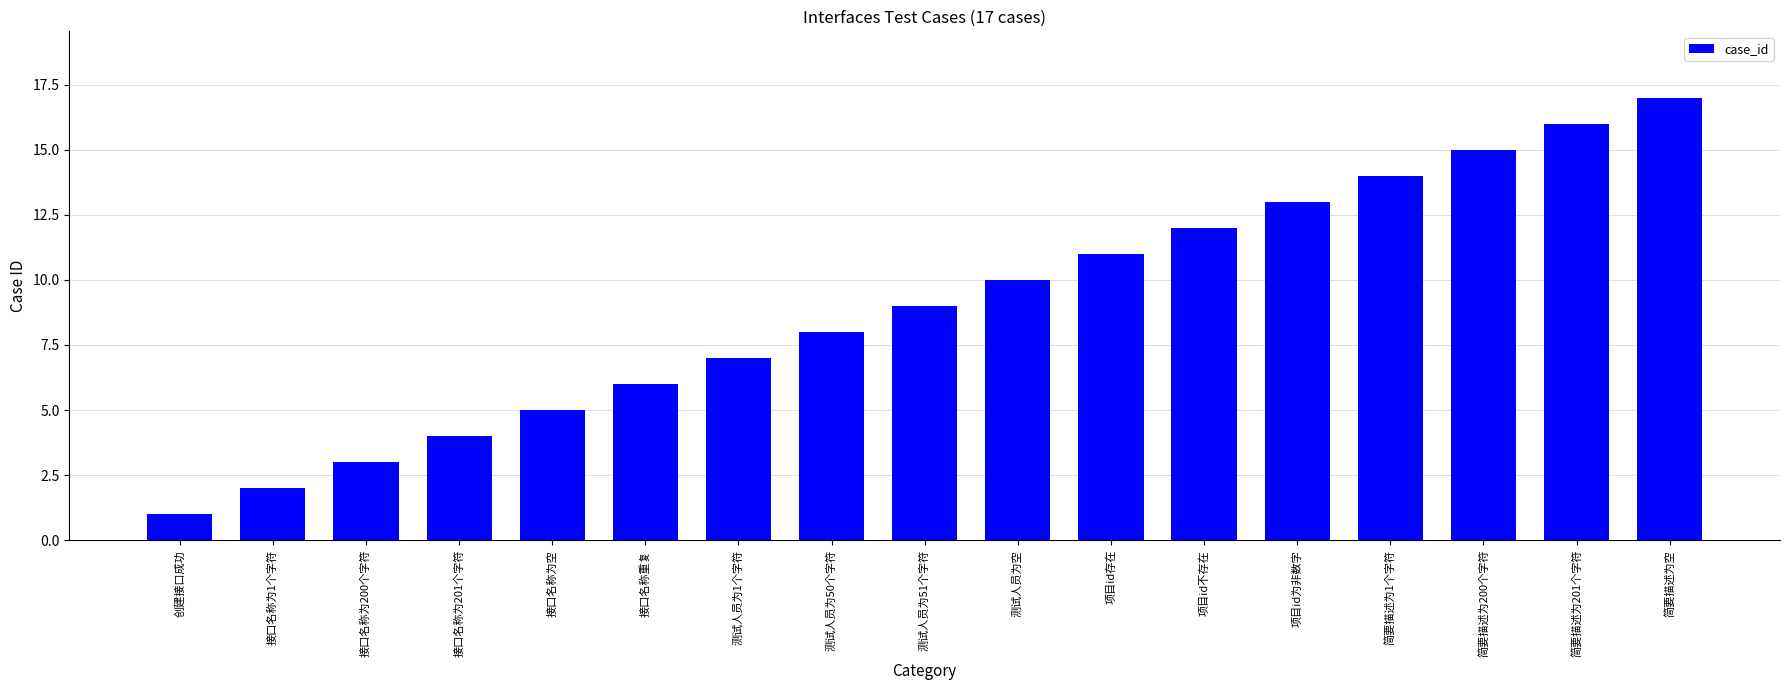

What is the greatest value displayed?

17